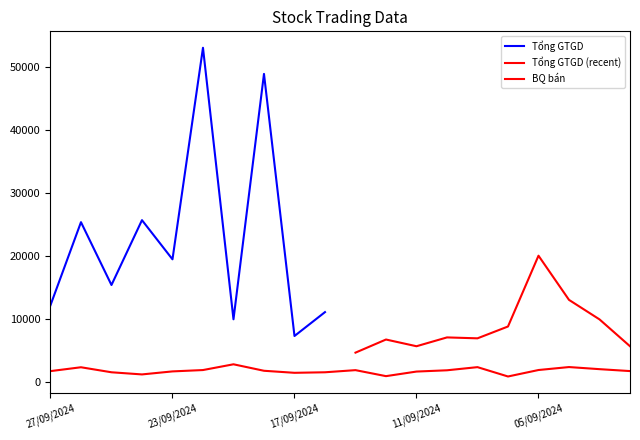

List the labels in order of value, smallest first.

06/09/2024, 12/09/2024, 24/09/2024, 17/09/2024, 25/09/2024, 16/09/2024, 11/09/2024, 23/09/2024, 27/09/2024, 29/08/2024, 18/09/2024, 10/09/2024, 13/09/2024, 20/09/2024, 05/09/2024, 30/08/2024, 26/09/2024, 09/09/2024, 04/09/2024, 19/09/2024